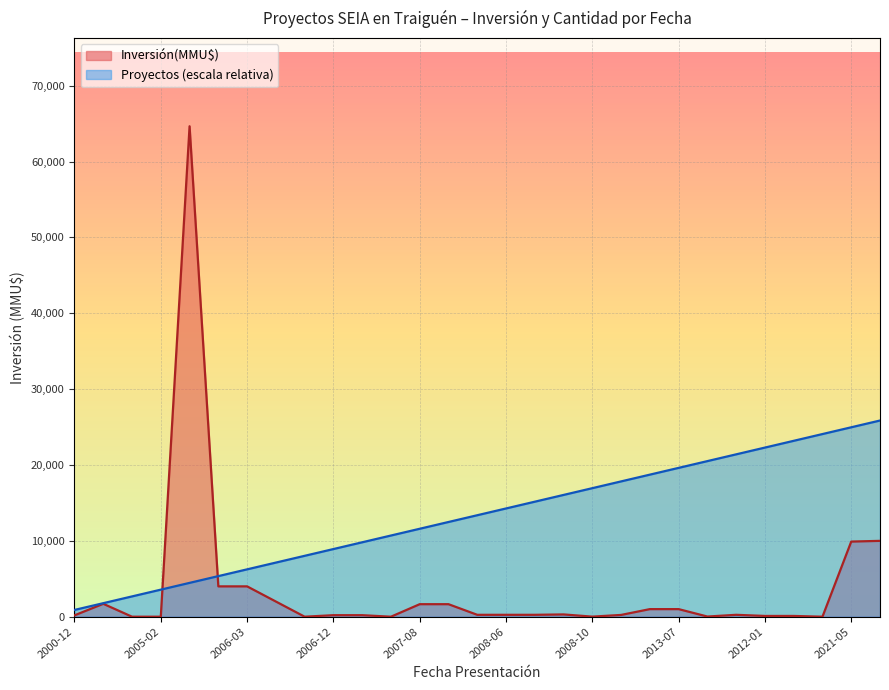

At 2008-10, list the series in order from largest to smallest.

Proyectos (escala relativa), Inversión(MMU$)